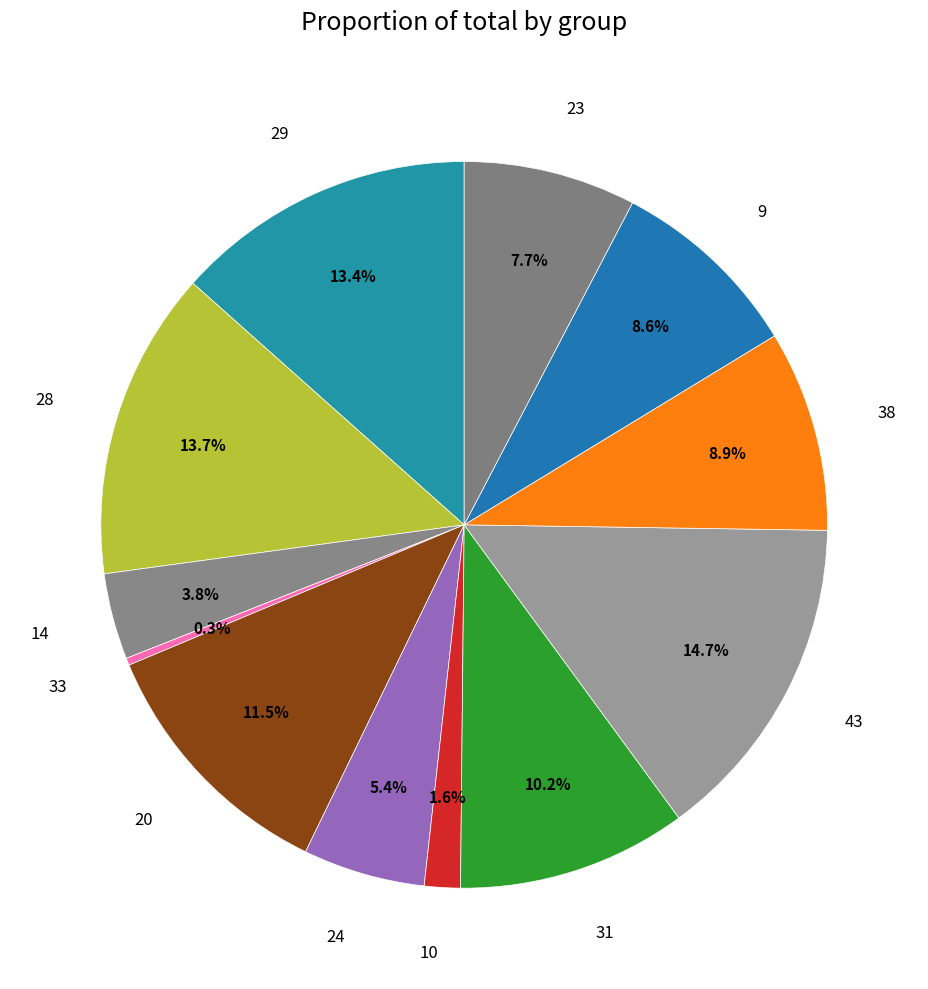

Is there any slice that represents more than half of the pie?

No